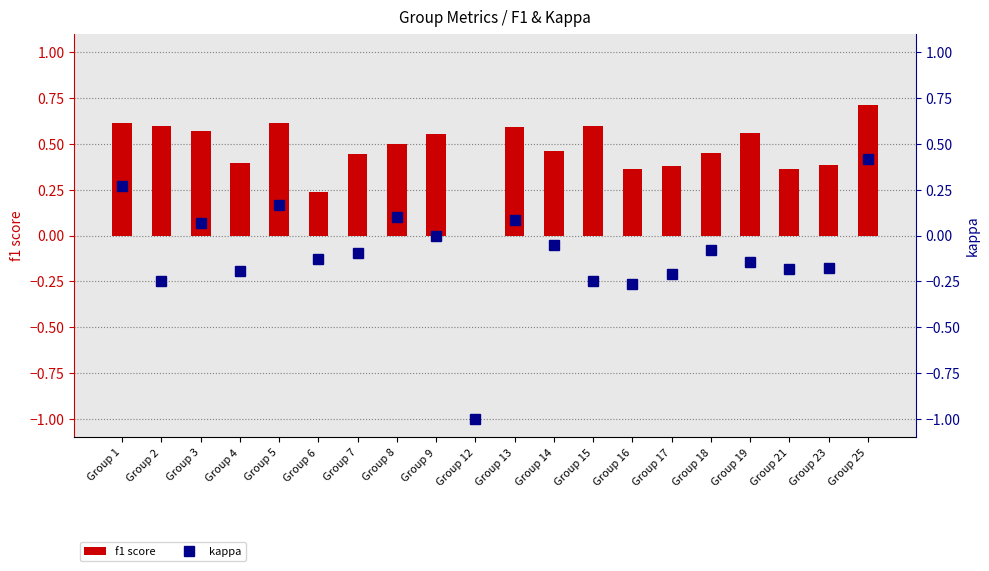

The value of f1 score at Group 21 is 0.4. True or false?

True